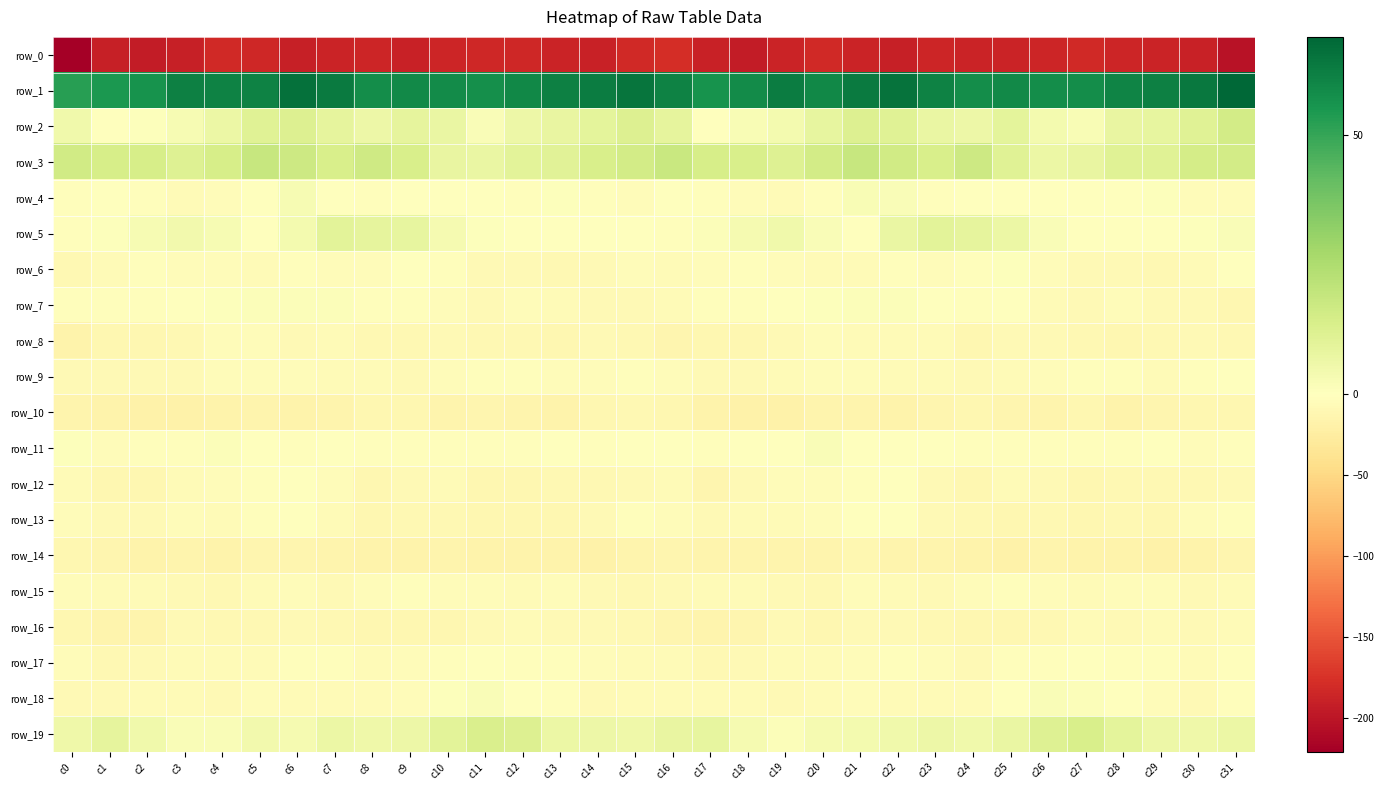

Is the value of row_17 at c9 greater than the value of row_3 at c25?

No